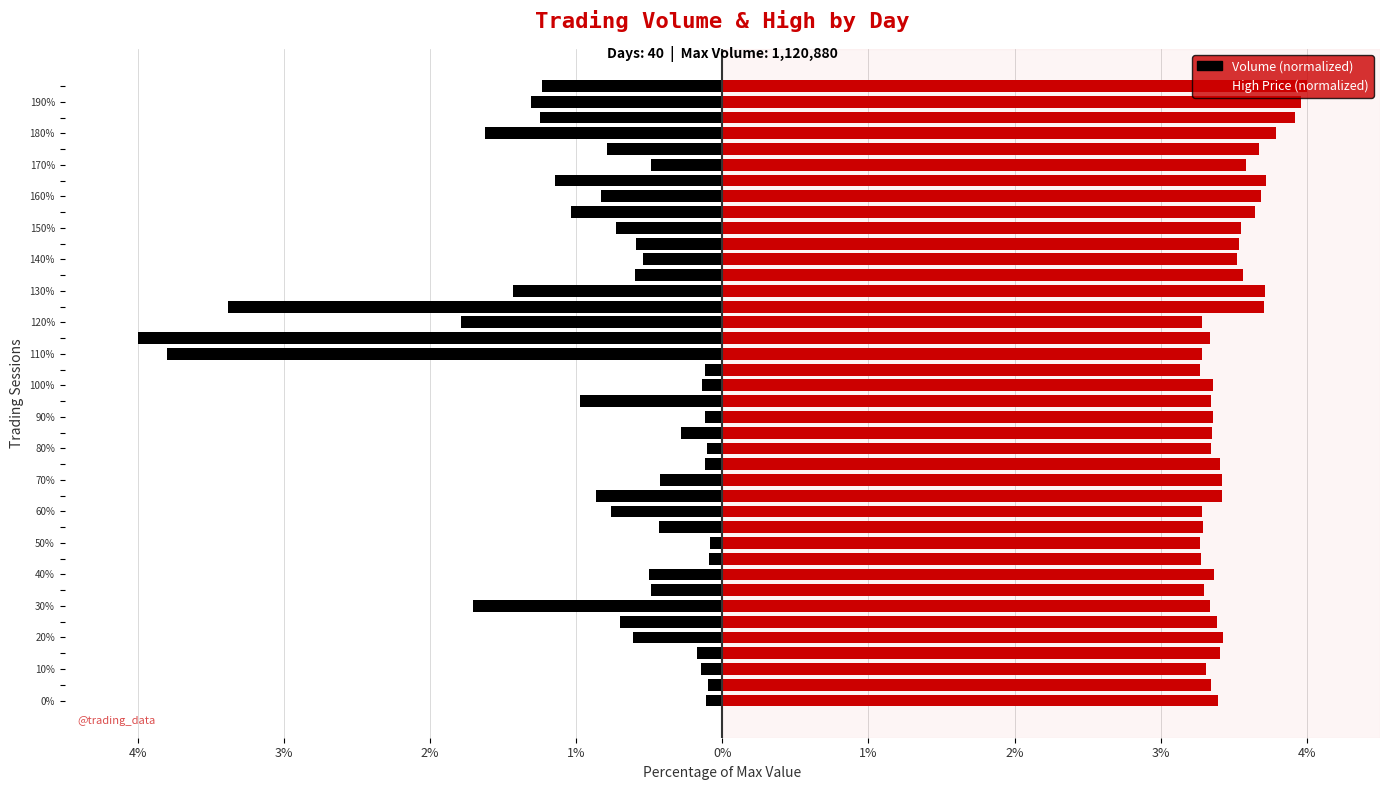

Rank the series at 25 from highest to lowest value.

High Price (normalized), Volume (normalized)